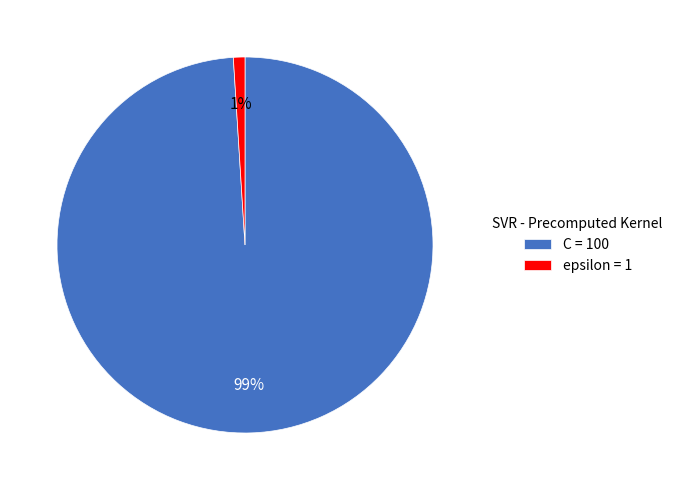

Which slice is the smallest?

epsilon